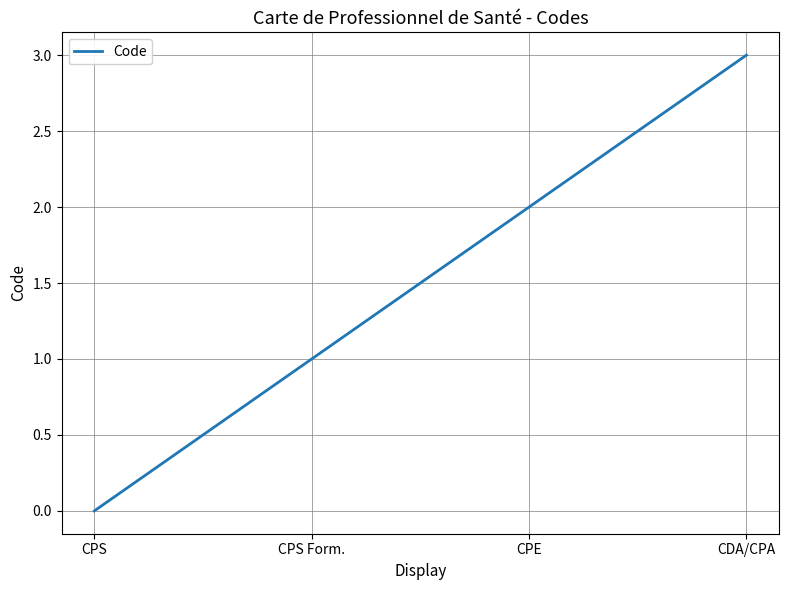

How many series are shown in this chart?

1